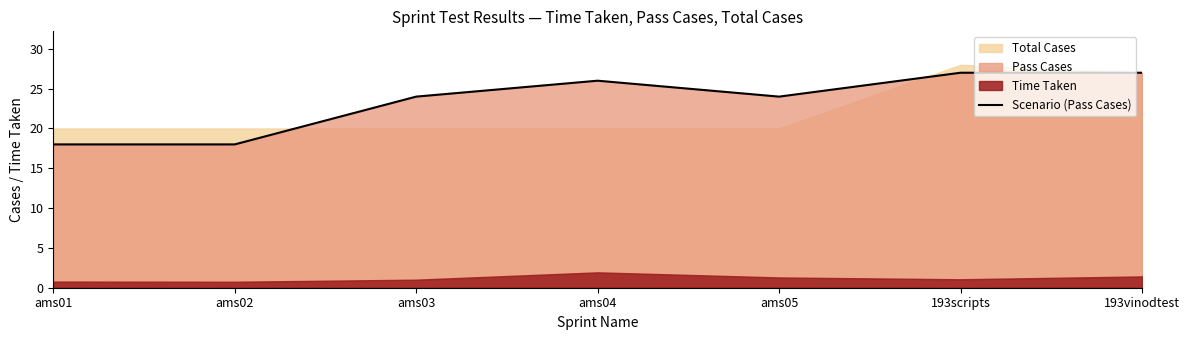

True or false: the data shows 34 at ams03.

False